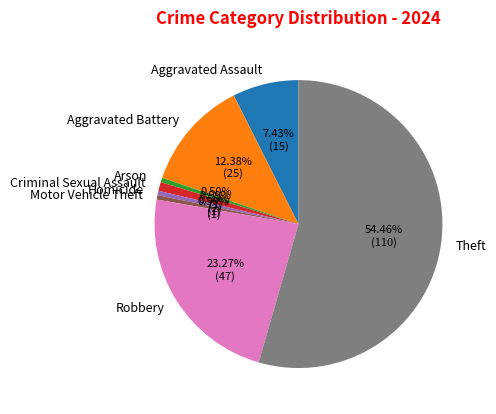

Which category accounts for the majority?

Theft